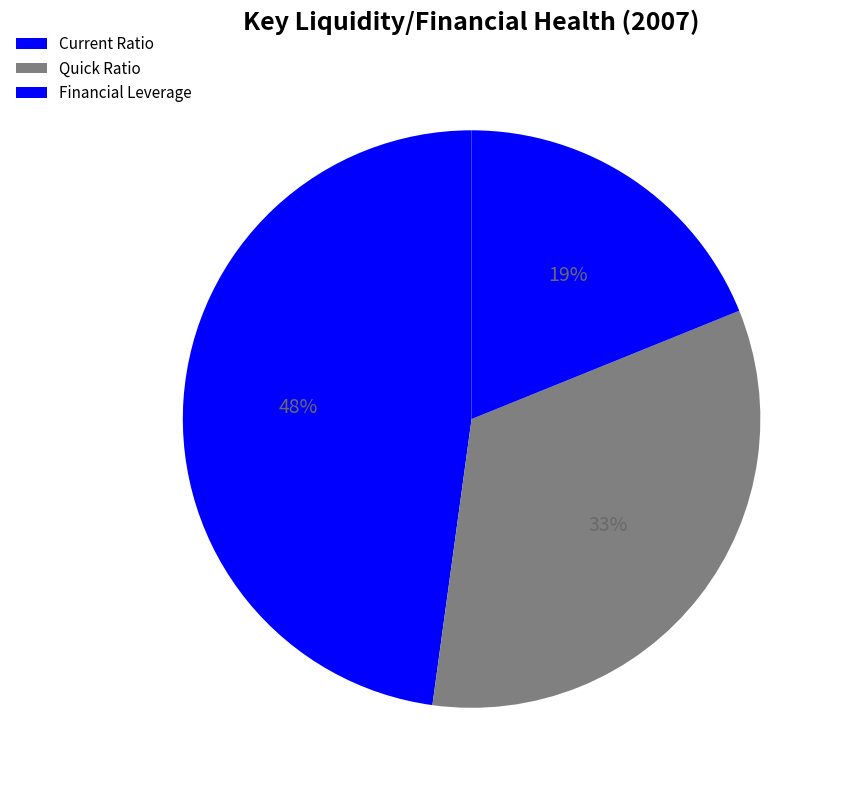

What percentage is the Quick Ratio slice, to the nearest percent?

33%